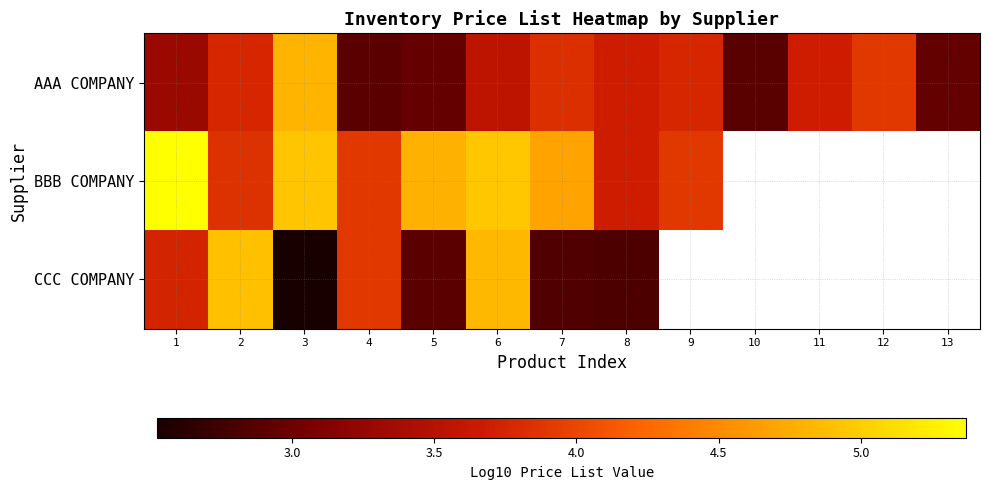

What is the approximate value of AAA COMPANY at 6?

3.6